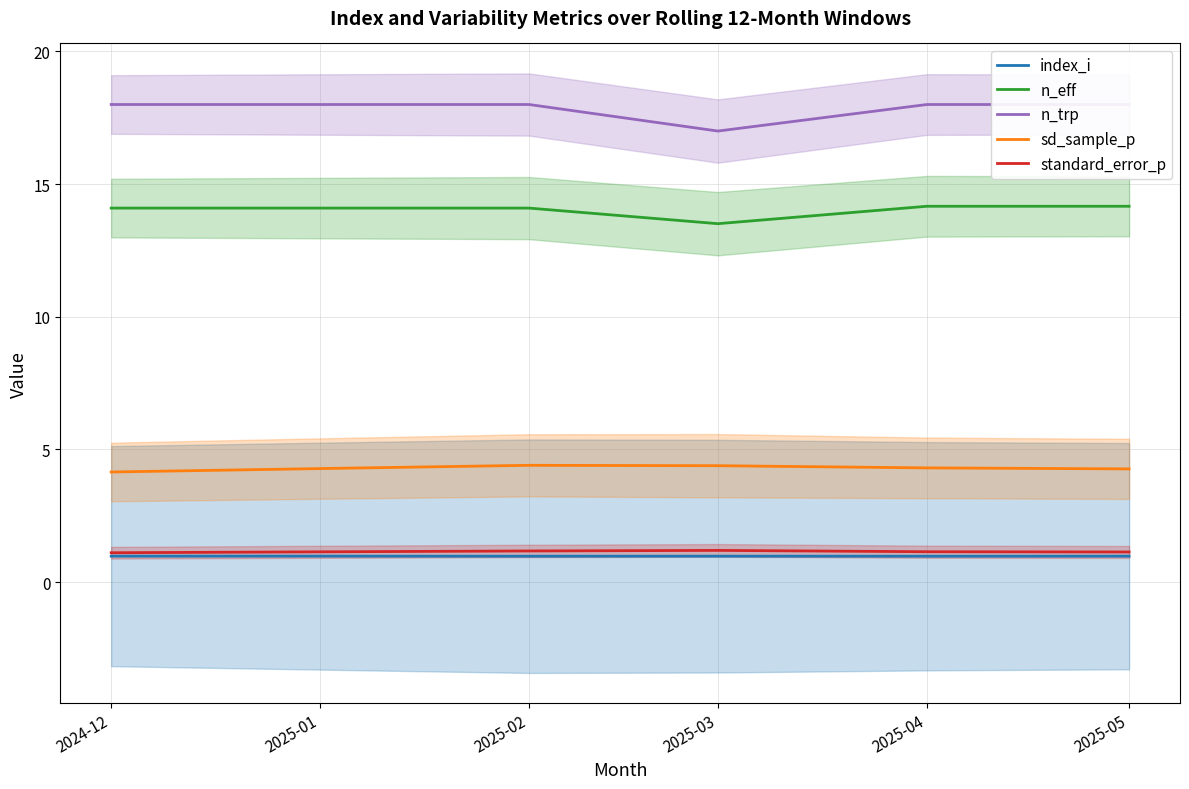

Reading right to left, extract all data points from this chart.

index_i: 1.0	1.0	1.0	1.0	1.0	1.0
n_eff: 14.2	14.2	13.5	14.1	14.1	14.1
n_trp: 18.0	18.0	17.0	18.0	18.0	18.0
sd_sample_p: 4.3	4.3	4.4	4.4	4.3	4.1
standard_error_p: 1.1	1.1	1.2	1.2	1.1	1.1